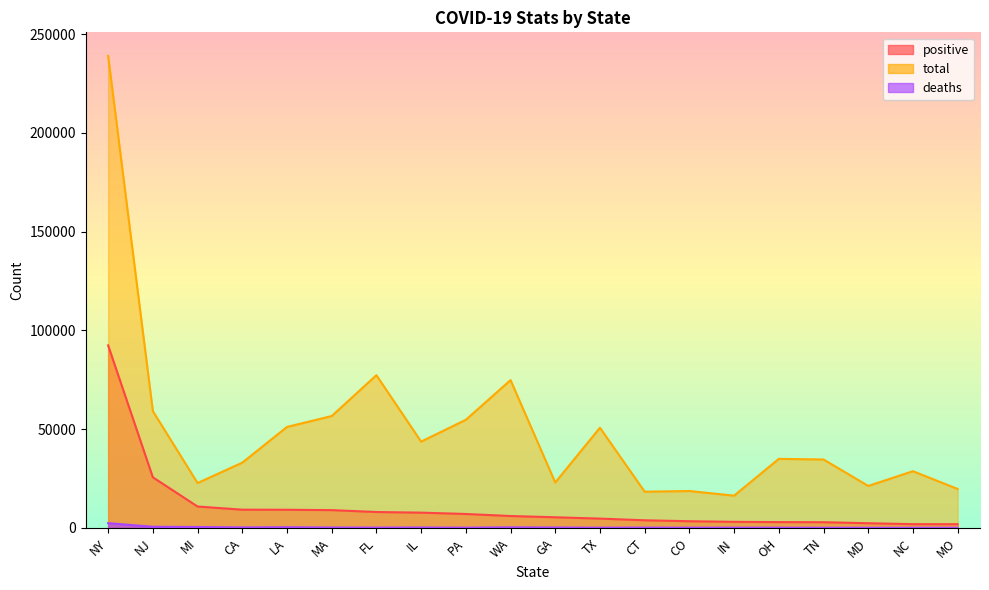

Does the chart display data point markers on the line(s)?

No